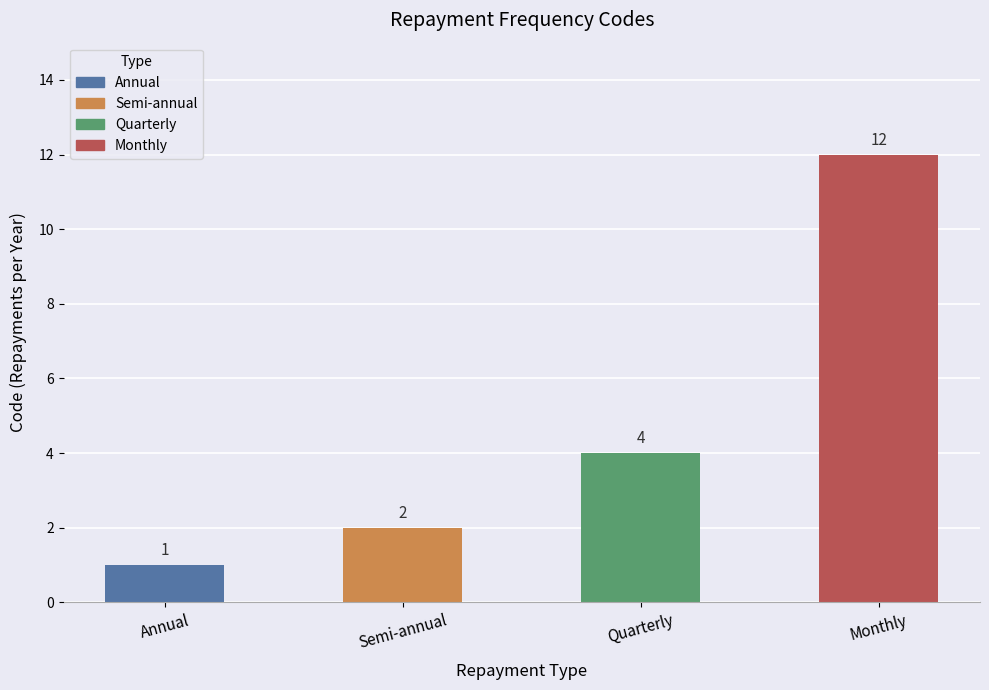

What is the label of the 3rd bar from the left?

Quarterly